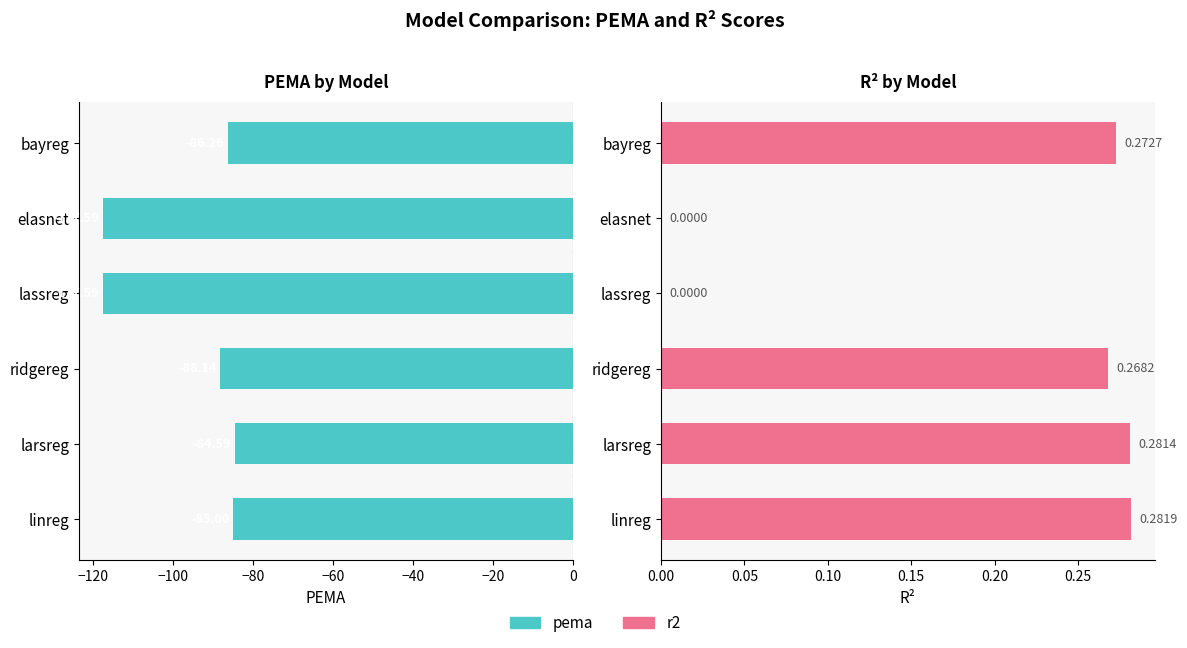

How many bars are there in each group?

2